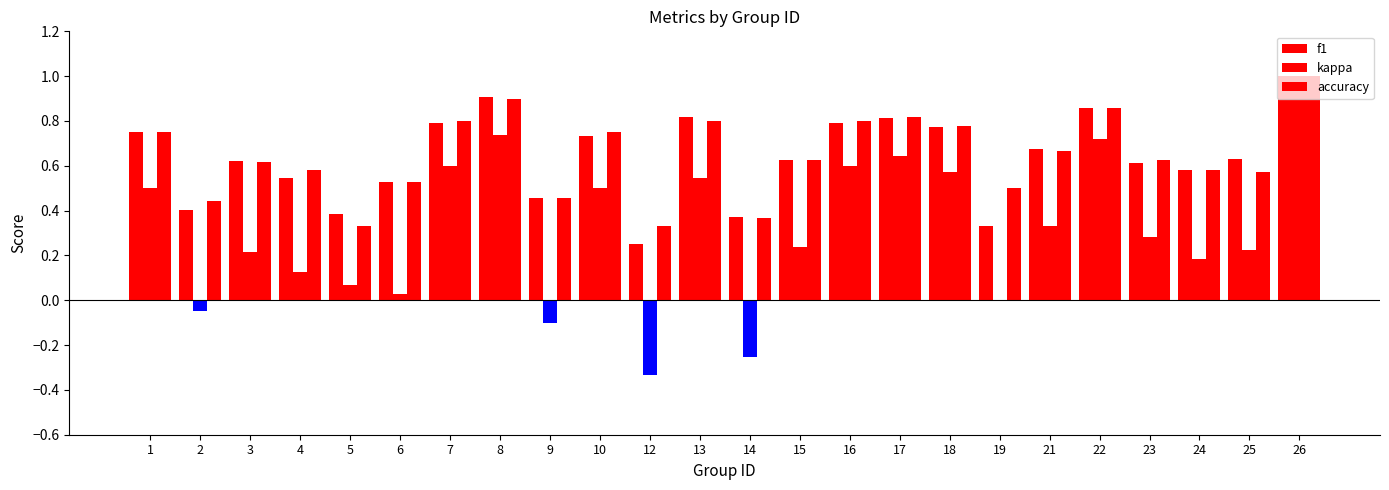

What is the average value of the accuracy series?

0.6